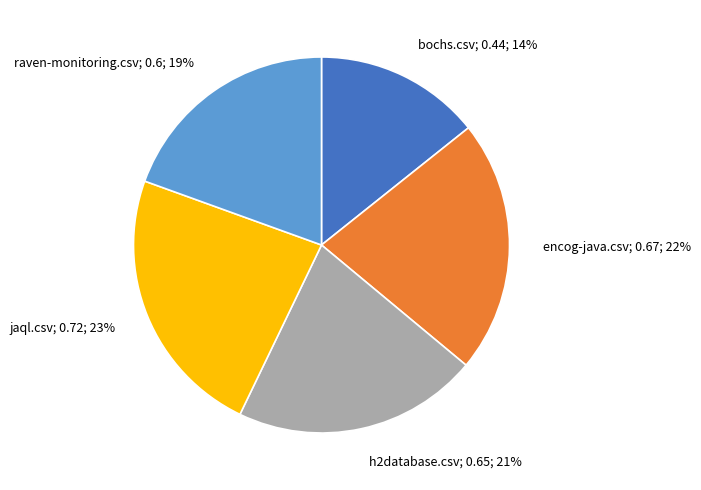

To the nearest percent, what is the difference between the largest and smallest slice percentages?

9%